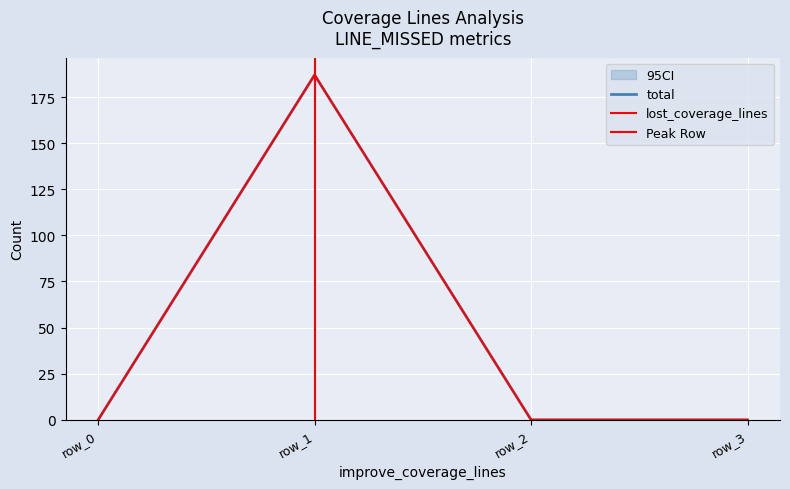

Count the lost_coverage_lines values in the range 0 to 187.

4